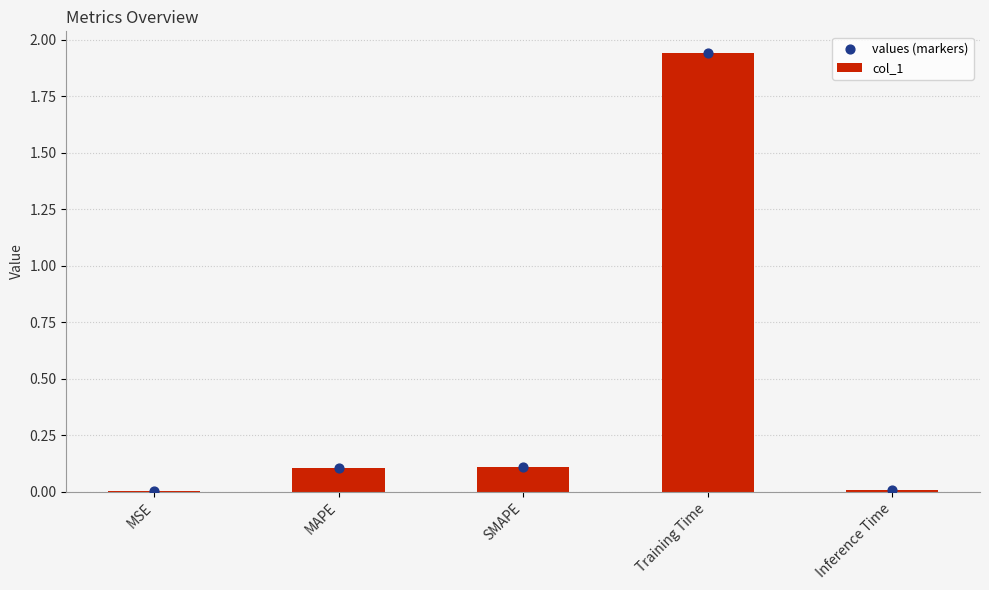

At which category is the sum across all series the highest?

Training Time